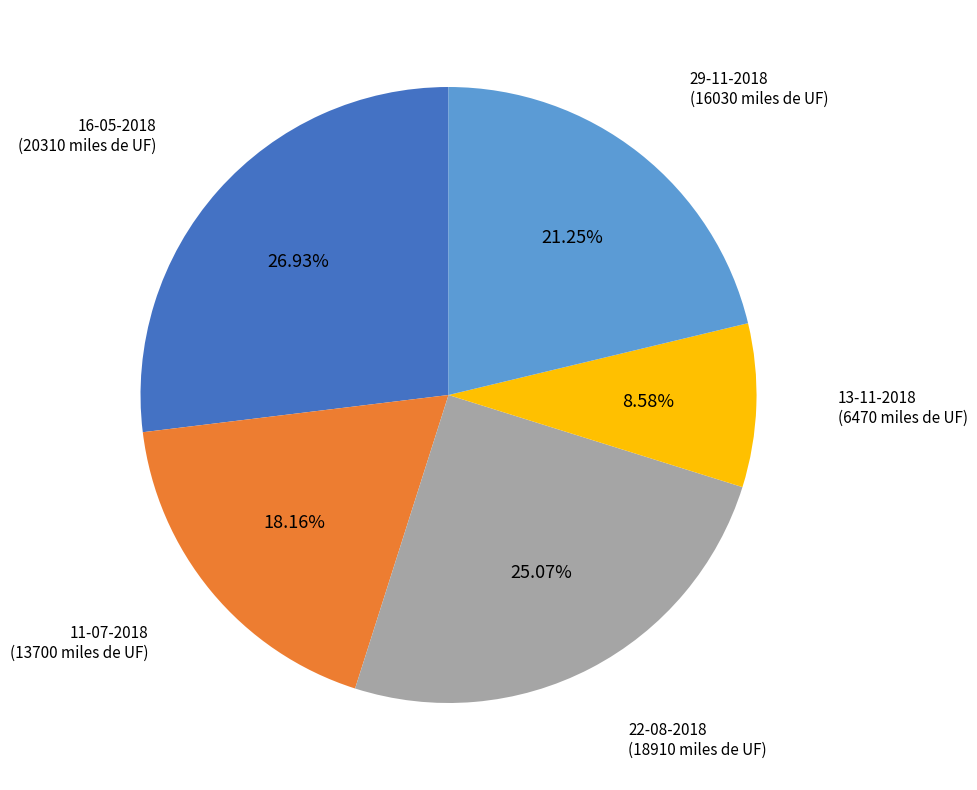

Count the number of slices in the pie.

5